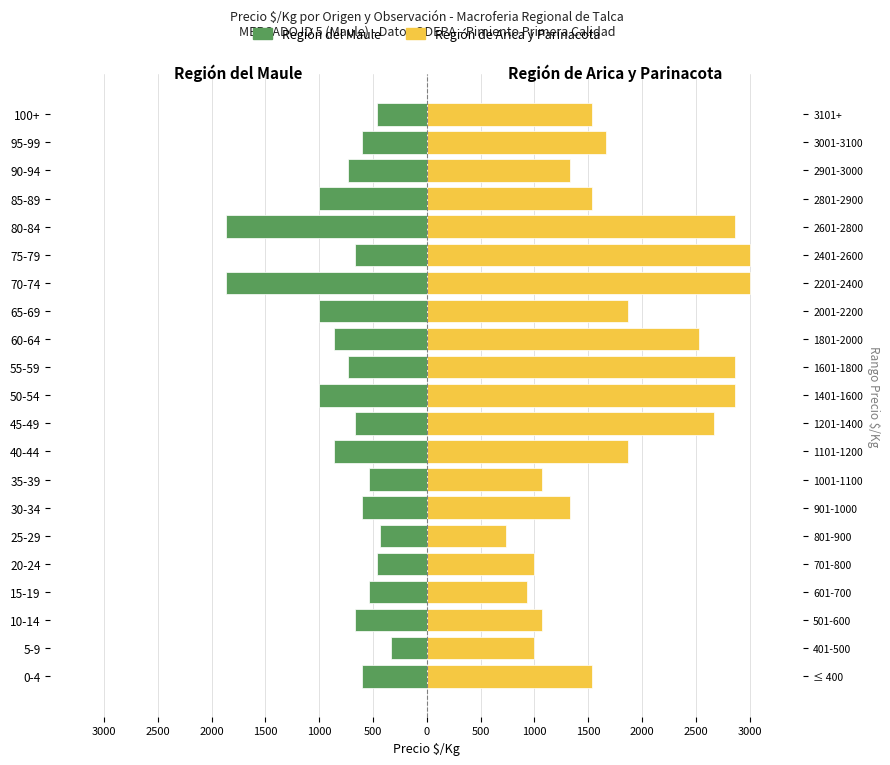

How many data points does each series have?

21